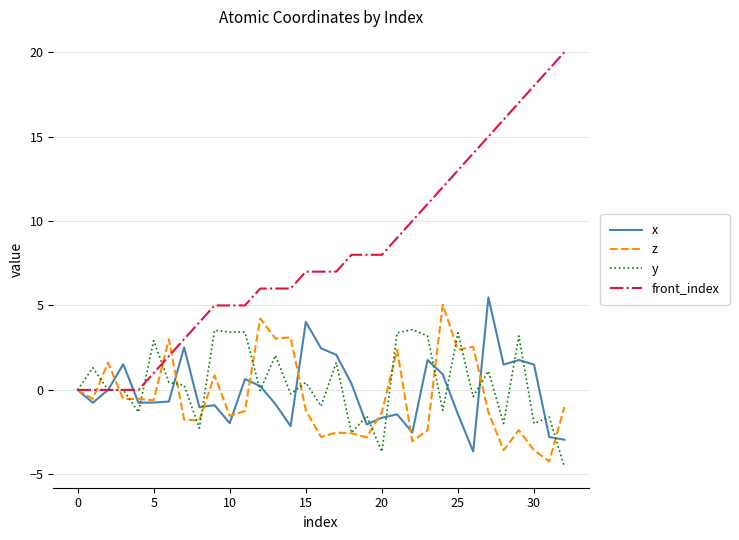

Which series has the widest spread of values?

front_index